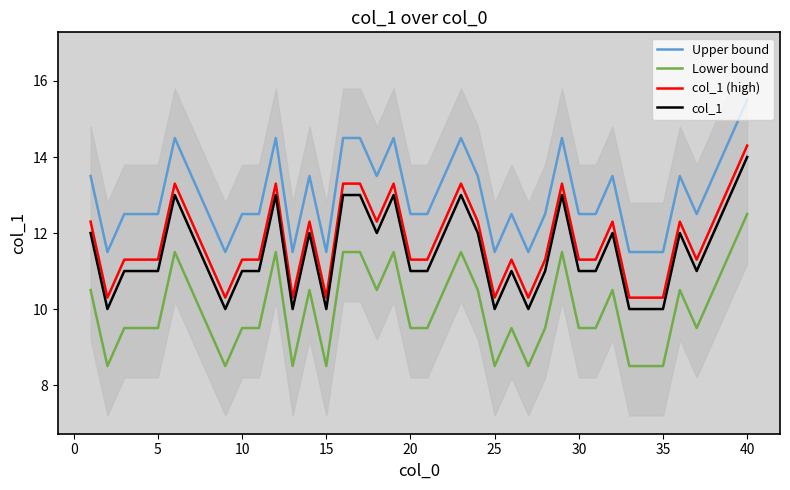

What is the maximum value for col_1?

14.0